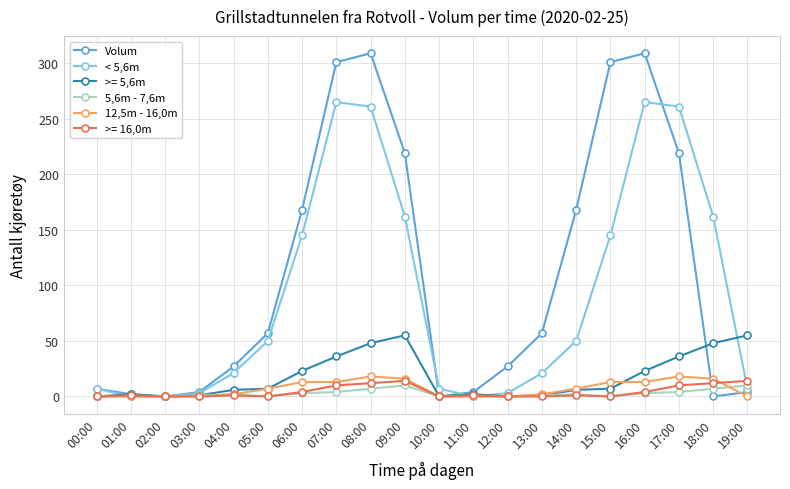

List the series in order of their peak value, highest first.

Volum, < 5,6m, >= 5,6m, 12,5m - 16,0m, >= 16,0m, 5,6m - 7,6m